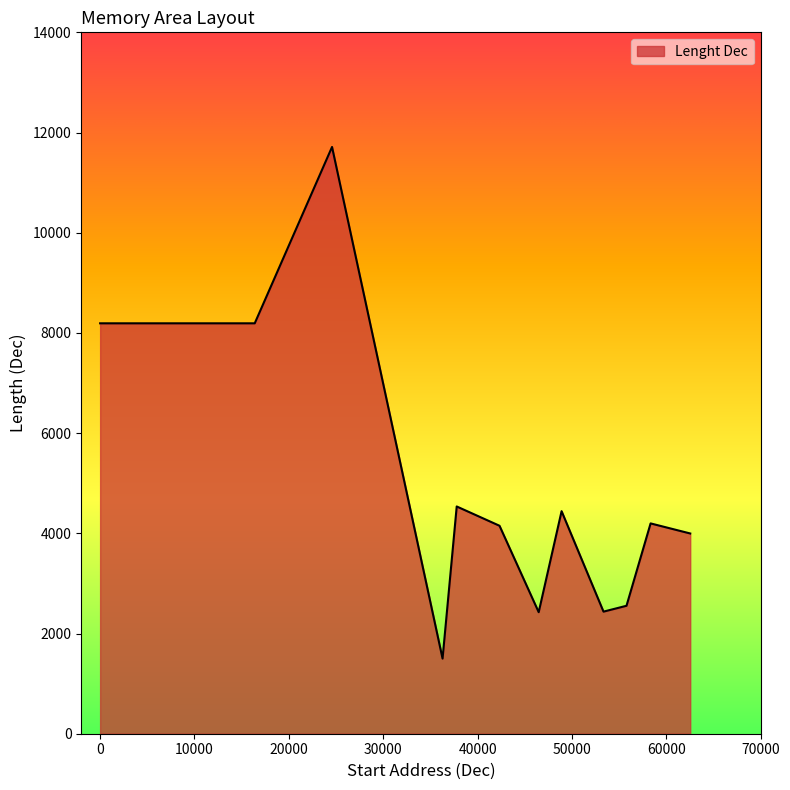

True or false: there are more than 0 points higher than both neighbors.

True